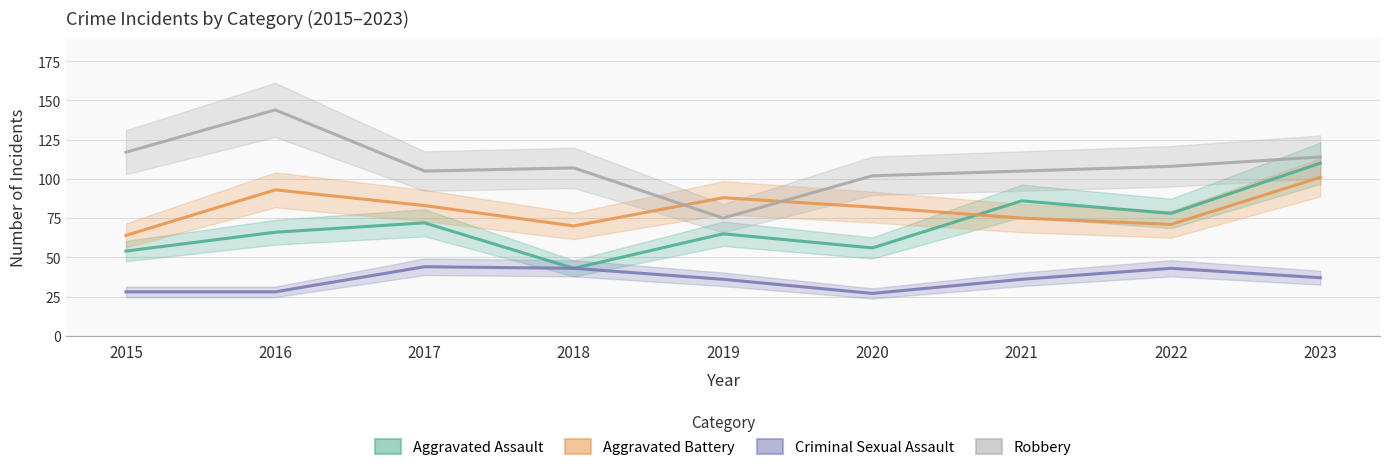

What is the lowest value of the Aggravated Battery series?

64